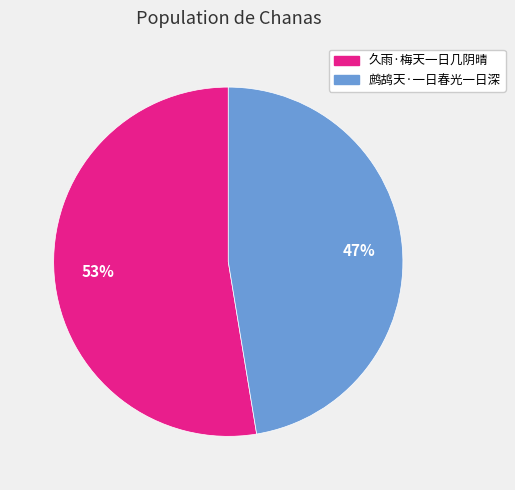

To the nearest percent, what is the combined percentage of 鹧鸪天·一日春光一日深 and 久雨·梅天一日几阴晴?

100%